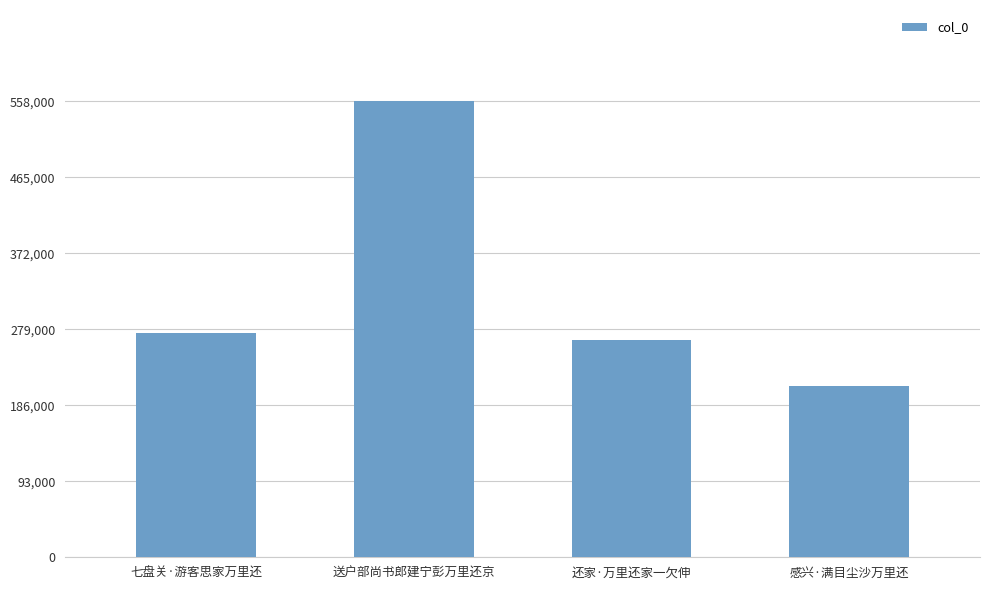

What is the smallest value displayed?

209369